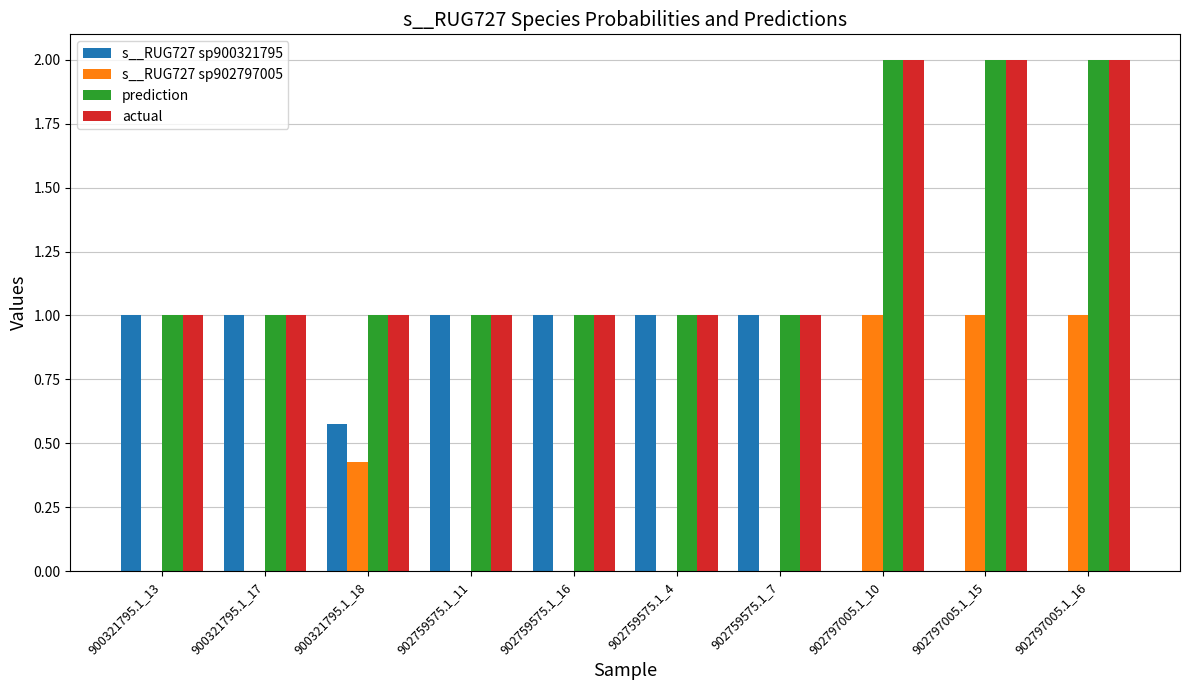

Count the number of data series in this chart.

4